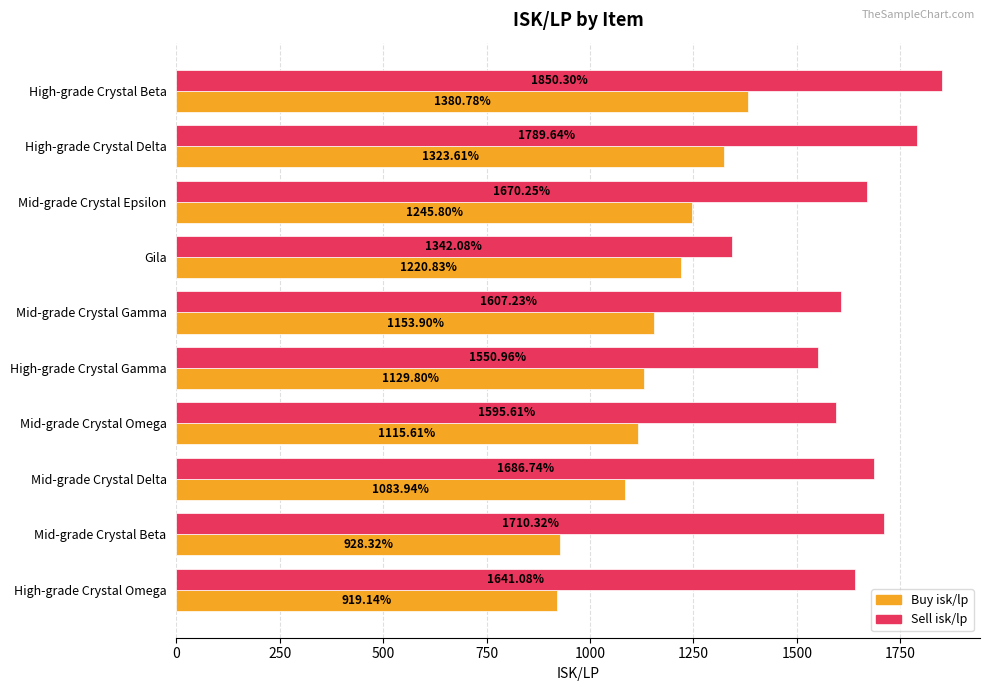

What are all the series names shown in the legend?

Buy isk/lp, Sell isk/lp